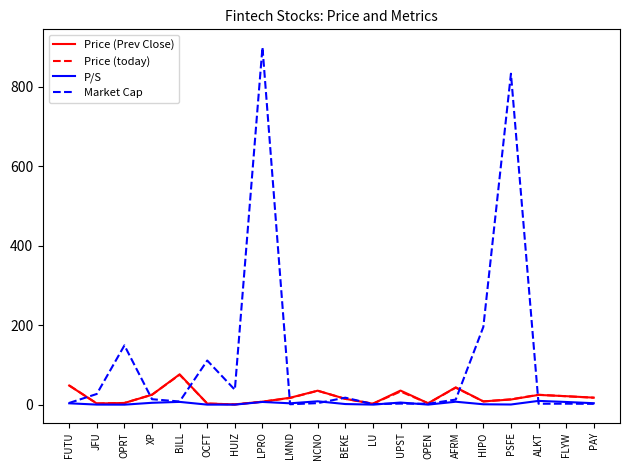

Which series has the largest total across all categories?

Market Cap